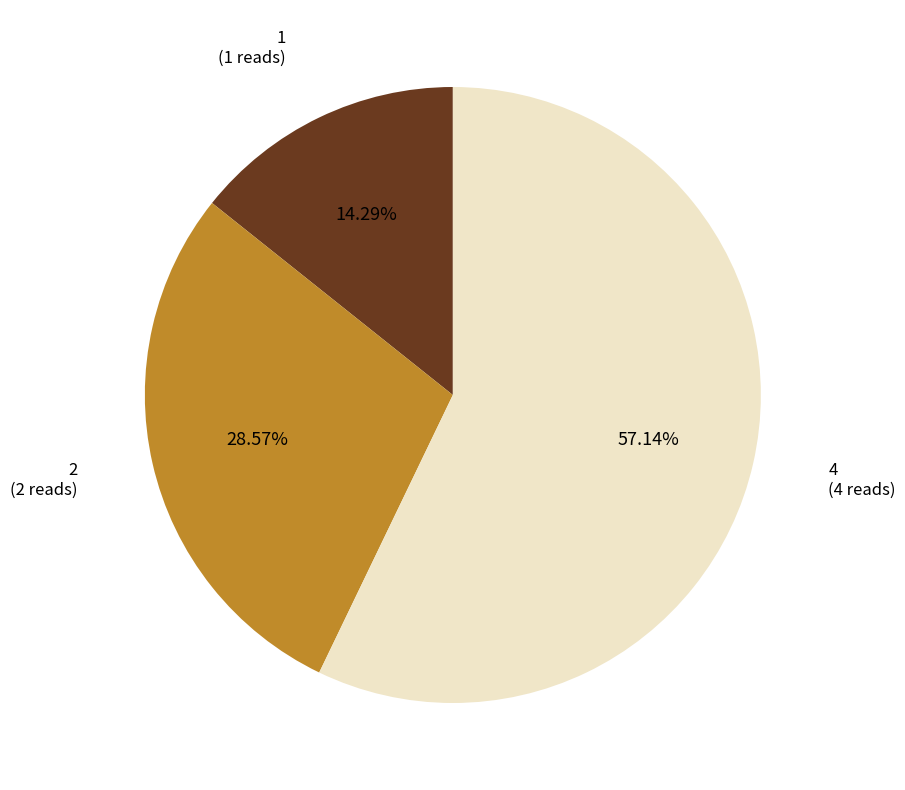

Is there a majority slice in this chart?

Yes